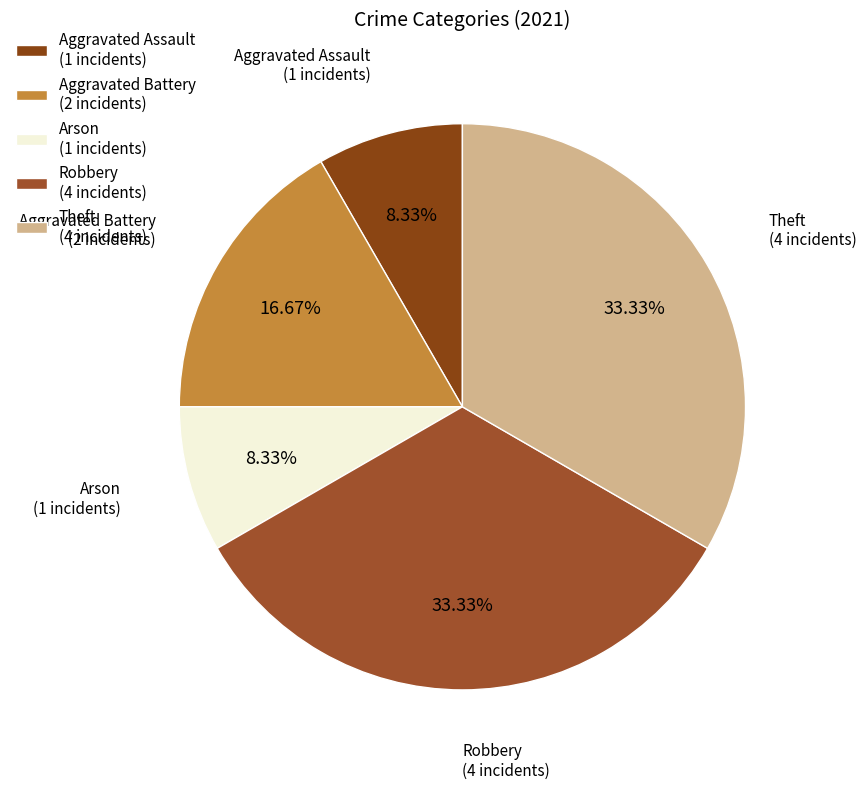

Which has a higher value, Robbery (4 incidents) or Arson (1 incidents)?

Robbery (4 incidents)